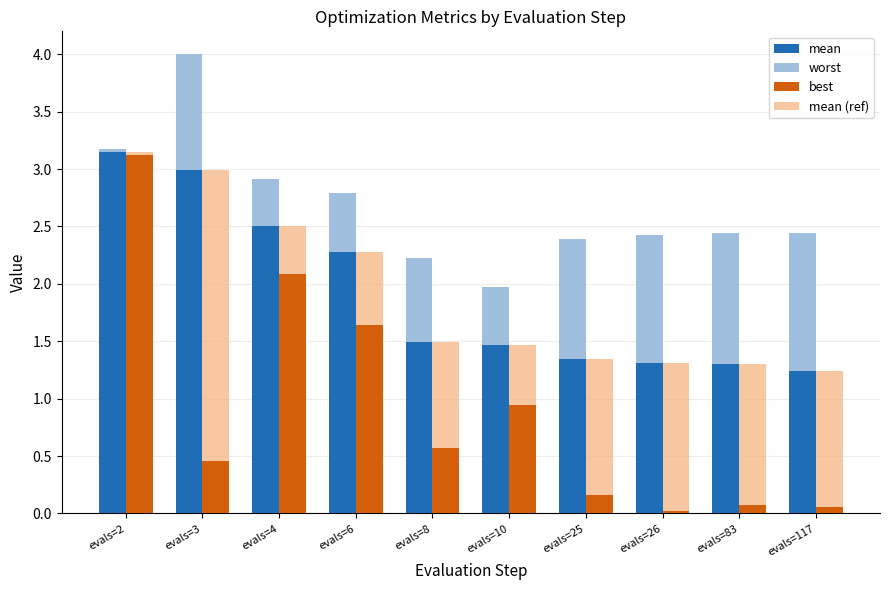

At which label is best closest to 1?

evals=10